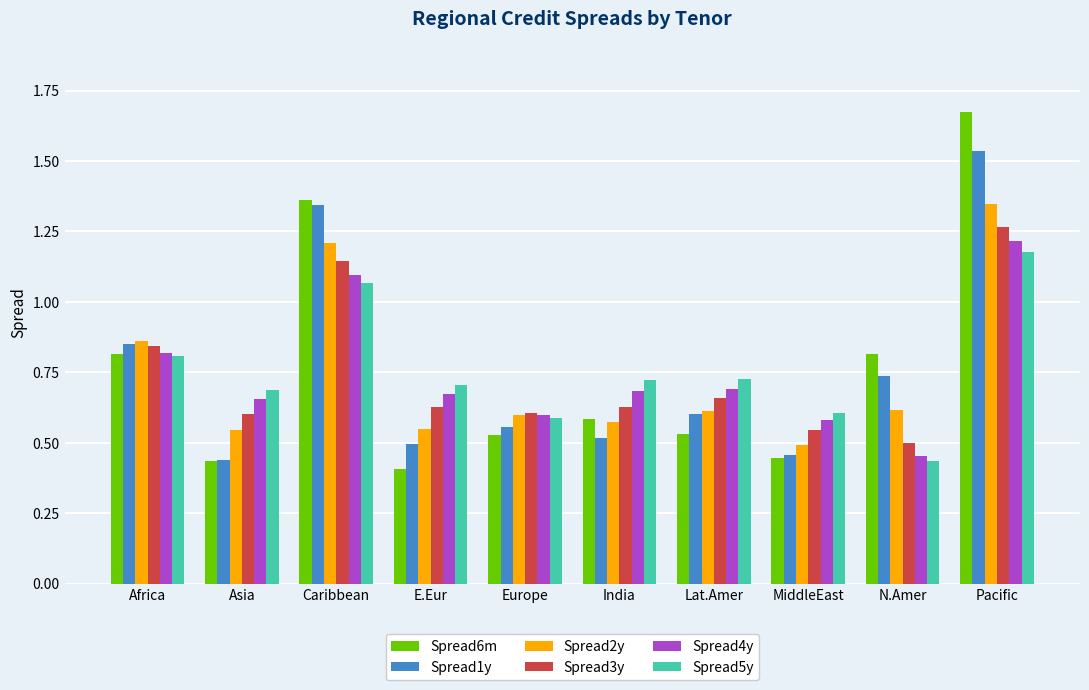

Which category has the highest value across all series?

Pacific